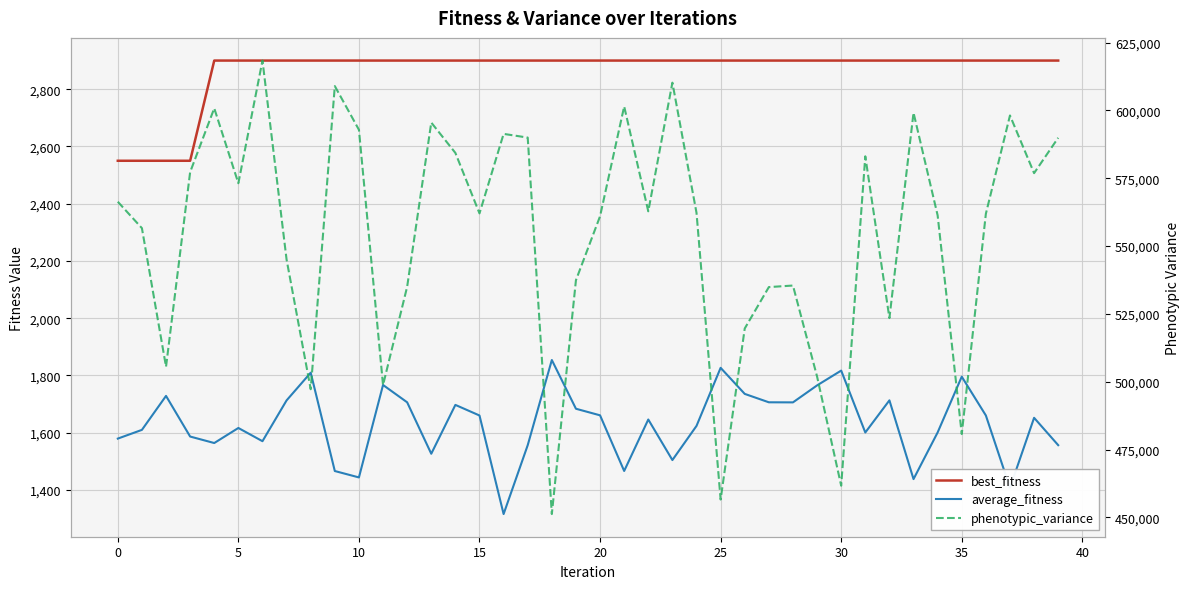

Reading left to right, extract all data points from this chart.

best_fitness: 2550.0	2550.0	2550.0	2550.0	2900.0	2900.0	2900.0	2900.0	2900.0	2900.0	2900.0	2900.0	2900.0	2900.0	2900.0	2900.0	2900.0	2900.0	2900.0	2900.0	2900.0	2900.0	2900.0	2900.0	2900.0	2900.0	2900.0	2900.0	2900.0	2900.0	2900.0	2900.0	2900.0	2900.0	2900.0	2900.0	2900.0	2900.0	2900.0	2900.0
average_fitness: 1579.5	1610.0	1728.6	1586.7	1564.0	1616.6	1570.4	1713.0	1809.7	1466.2	1443.9	1766.8	1706.2	1526.6	1697.2	1660.2	1315.9	1556.5	1854.0	1683.8	1660.8	1466.4	1646.2	1504.5	1623.8	1826.7	1735.7	1706.3	1706.0	1765.3	1817.1	1600.8	1713.1	1438.0	1601.0	1795.8	1660.3	1407.6	1652.1	1556.6
phenotypic_variance: 566346.0	556602.0	505514.0	577266.0	600801.0	573164.0	618390.0	544998.0	497223.0	608979.0	592876.0	498748.0	535000.0	595533.0	584346.0	562048.0	591362.0	589992.0	451208.0	537412.0	560987.0	601478.0	562815.0	610248.0	562252.0	456559.0	519614.0	534879.0	535449.0	501898.0	461660.0	583088.0	523450.0	599155.0	561314.0	480703.0	561900.0	598150.0	576882.0	589923.0